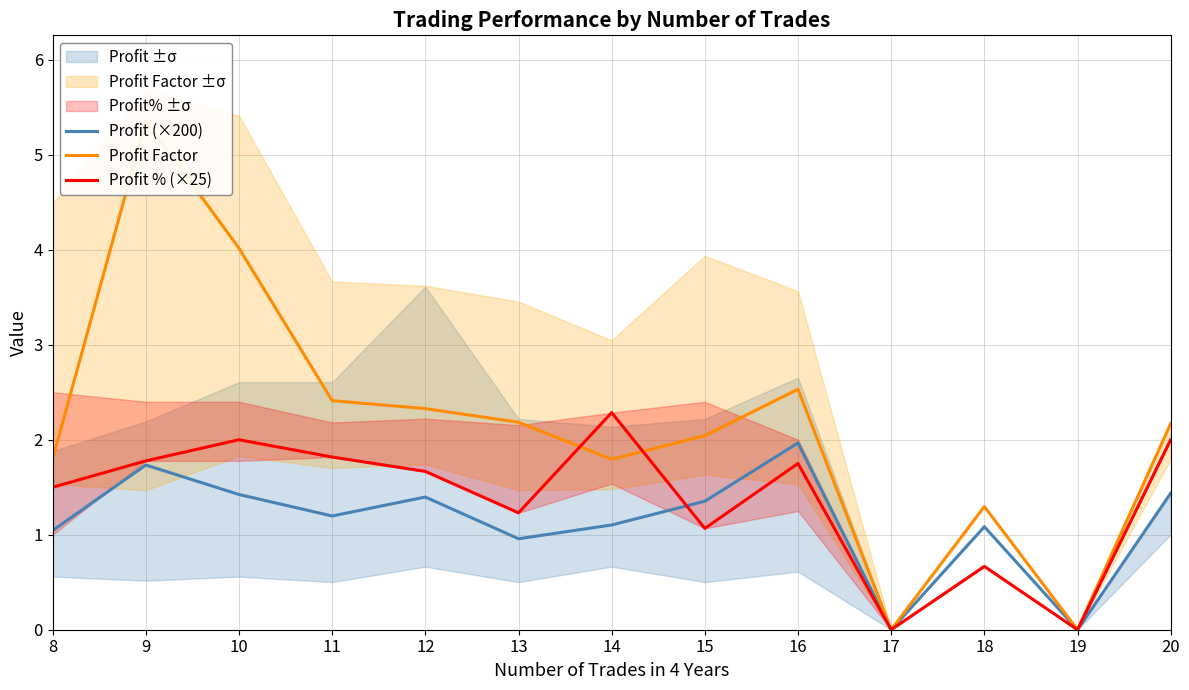

What are all the series names shown in the legend?

Profit (×200), Profit Factor, Profit % (×25)